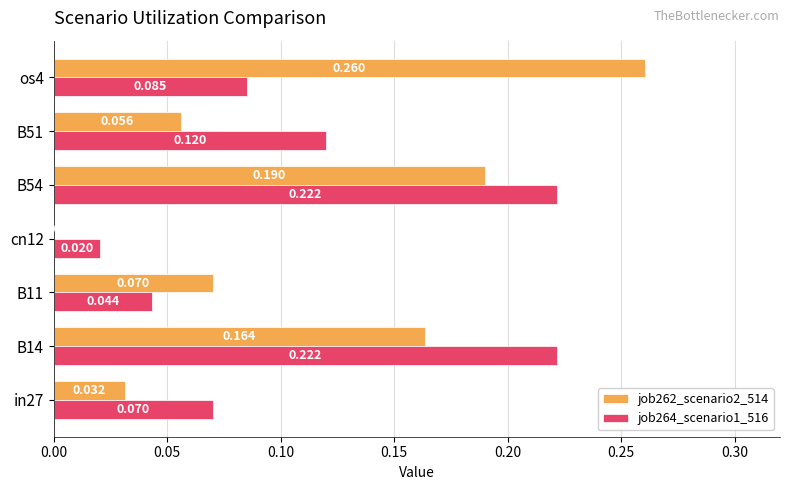

Is the value of job262_scenario2_514 at B54 greater than the value of job264_scenario1_516 at os4?

Yes